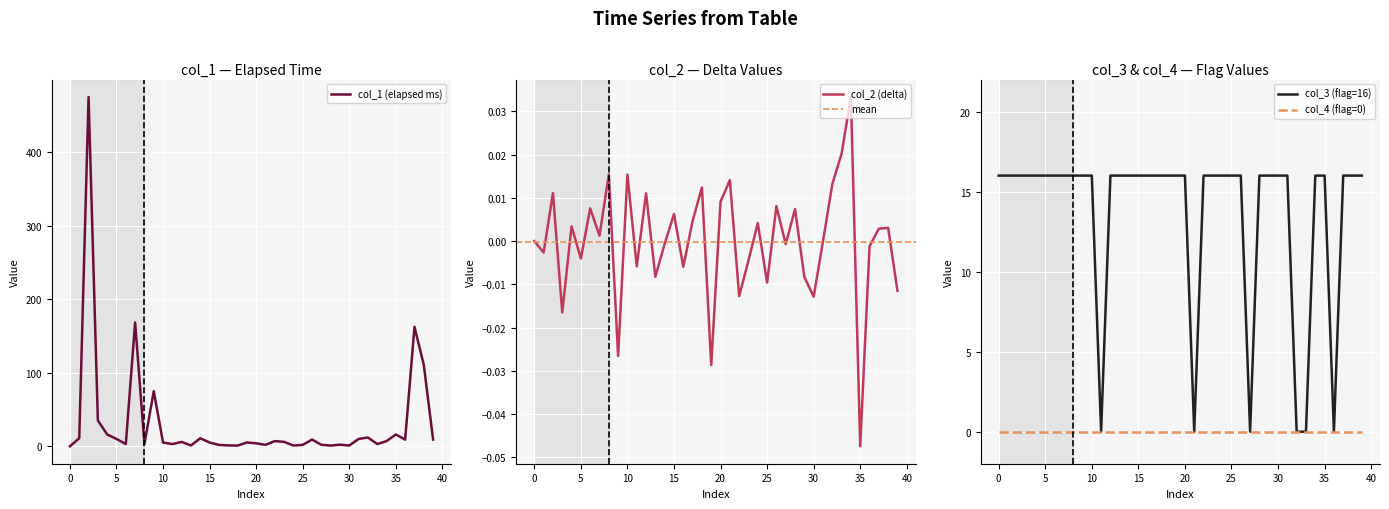

How many data points does each series have?

40